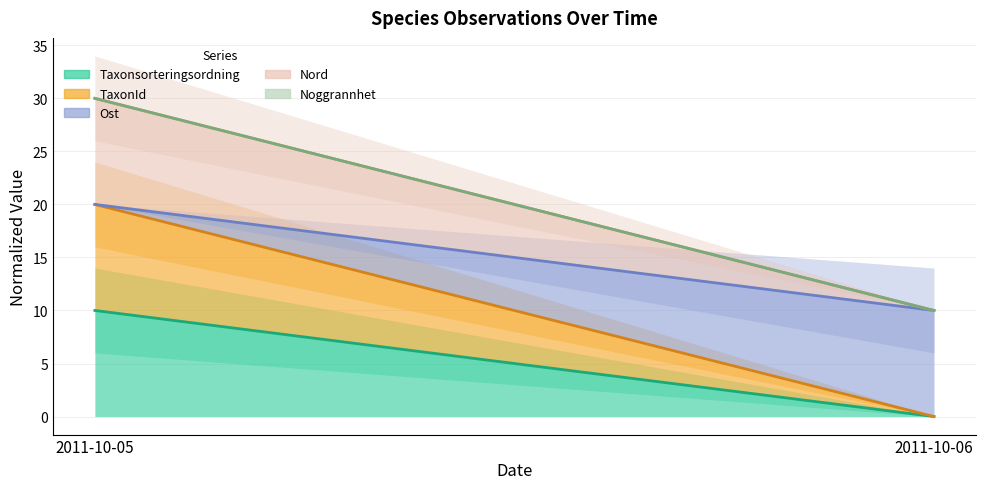

The Ost series shows 20 at 2011-10-05. True or false?

True